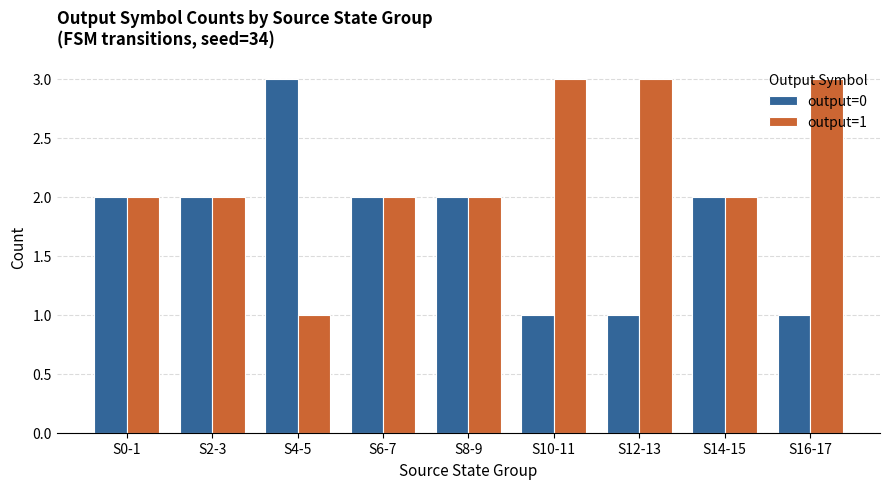

What is the maximum value for output=1?

3